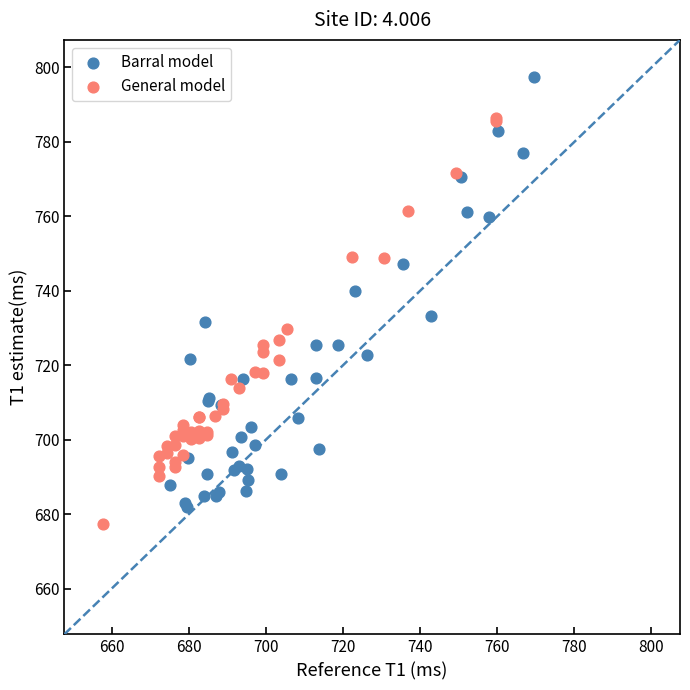

Which series contains the highest Y value?

Barral model